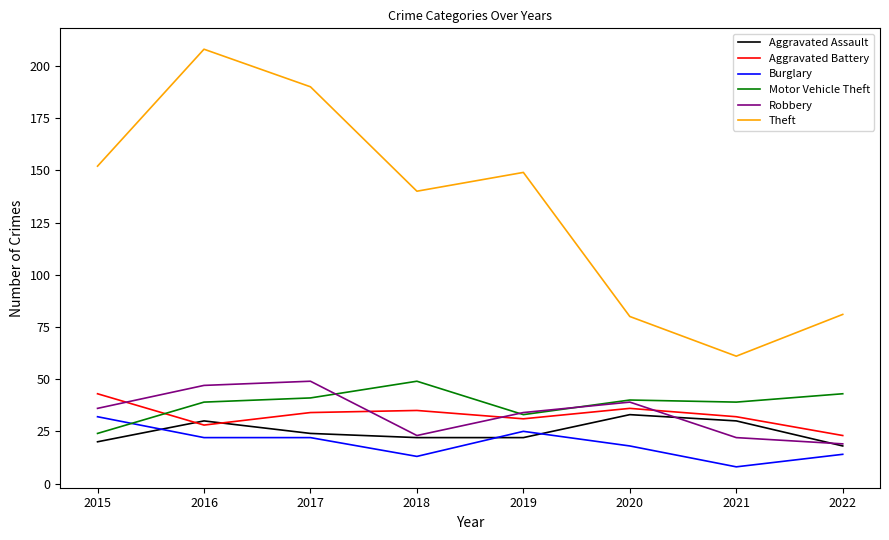

Where does the Theft series first go above 149?

2015